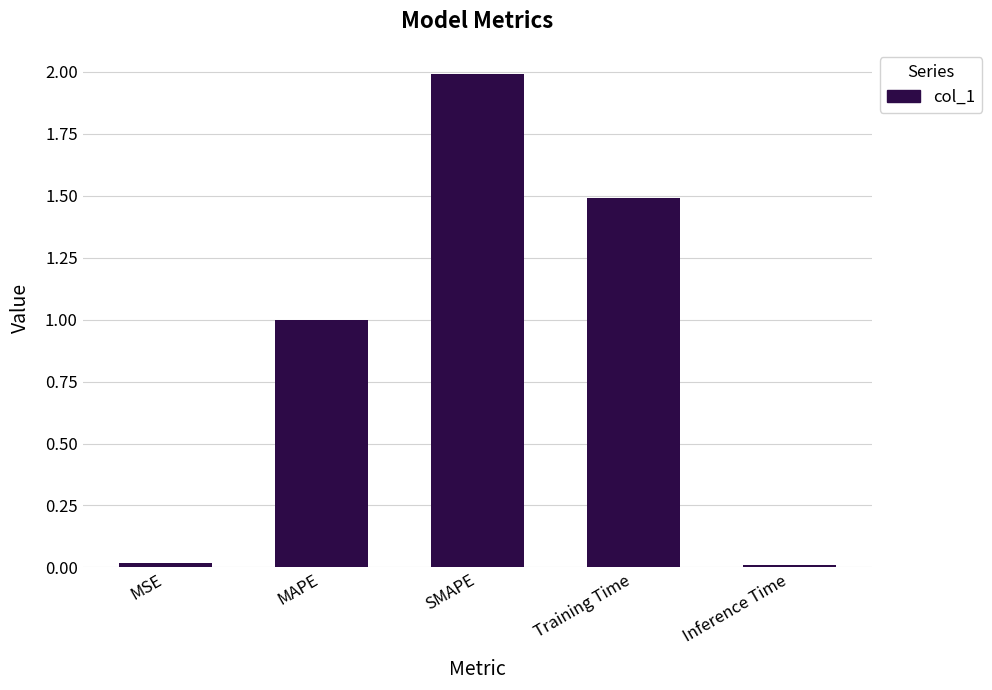

What position from the right is MSE?

5